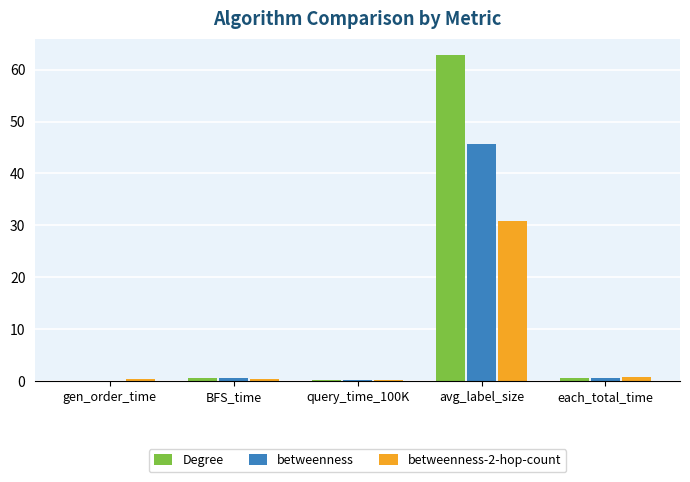

How many groups of bars are there?

5